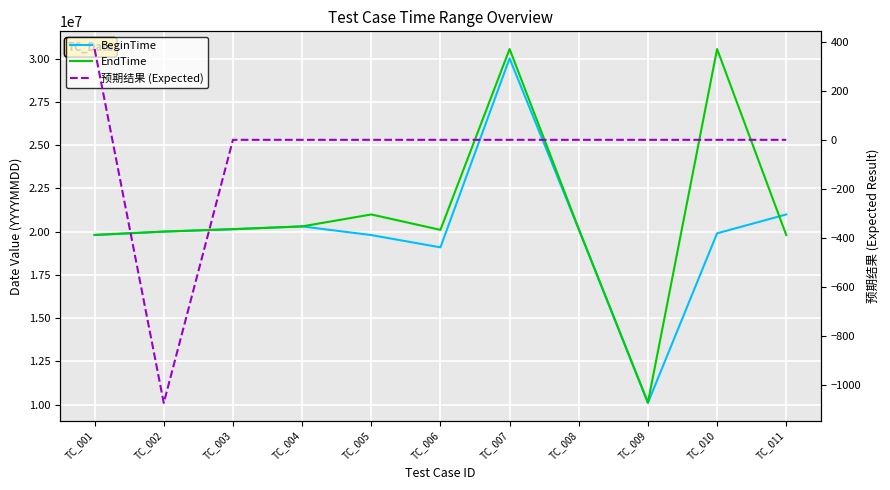

Which series has the largest range (max minus min)?

EndTime